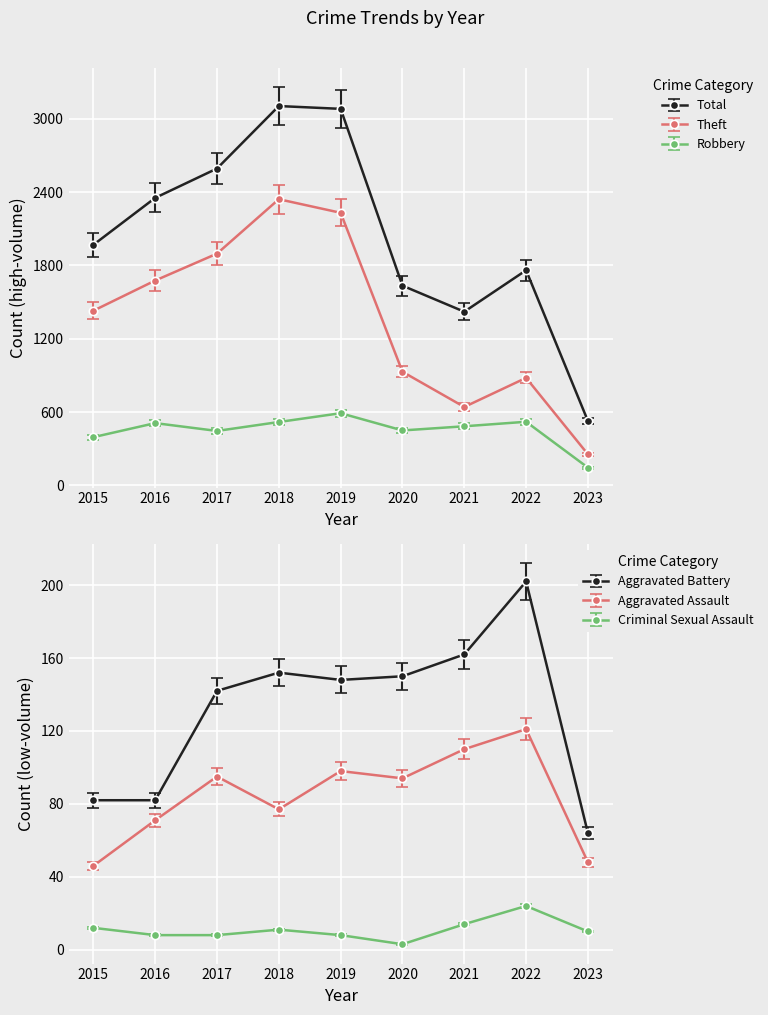

How many lines are shown in the chart?

6